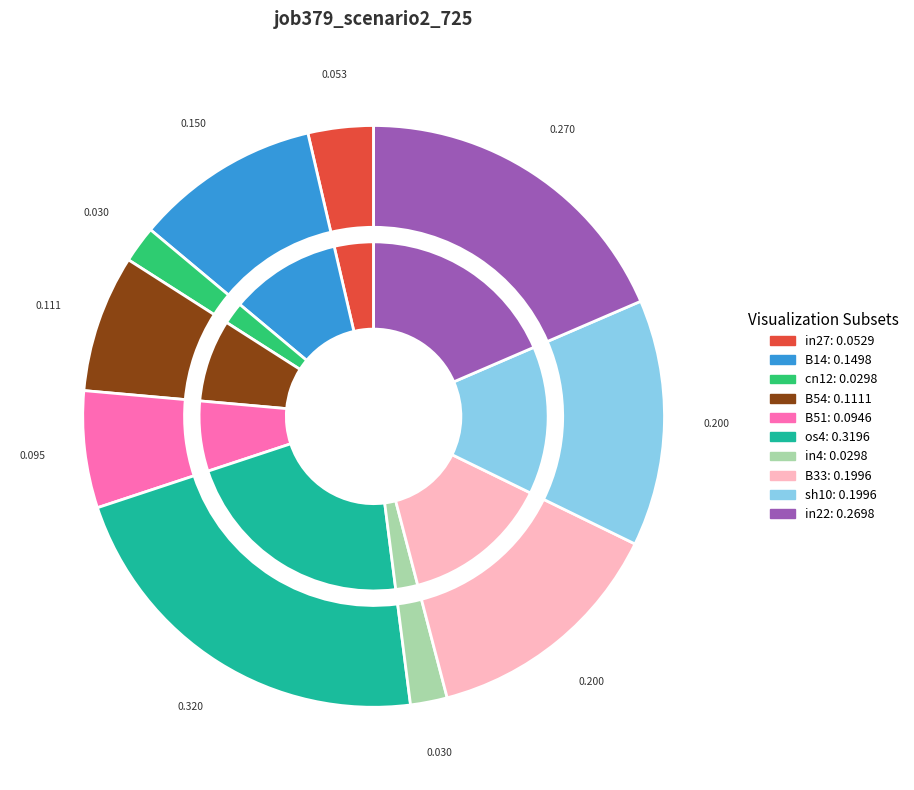

Combined, what portion of the pie is B14 and os4?

32.2%